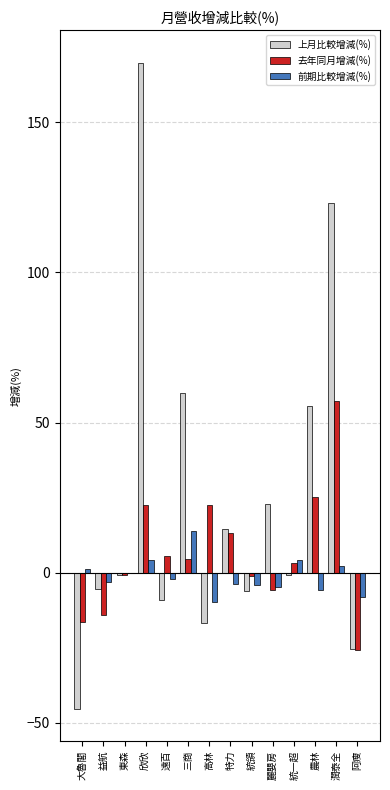

Which series changed the most between 三商 and 麗嬰房?

上月比較增減(%)